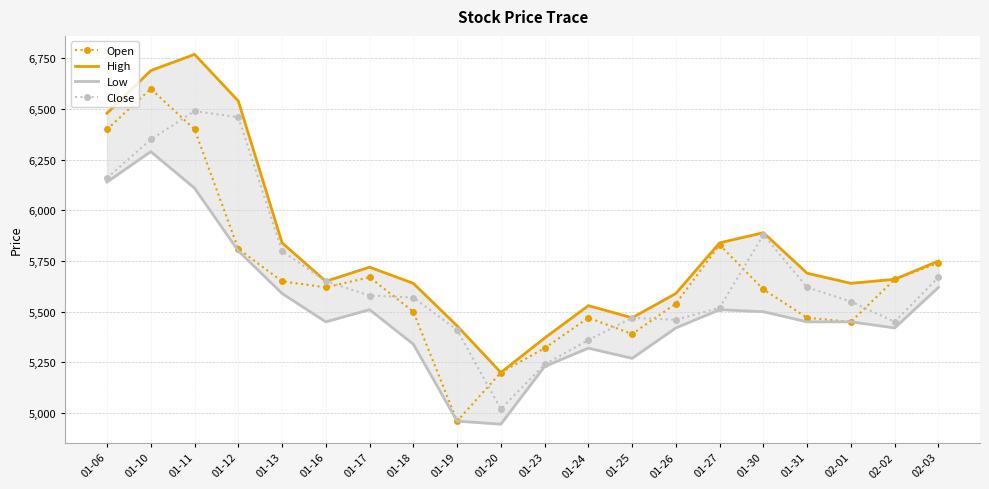

Where is High nearest to the value 5985?

01-30